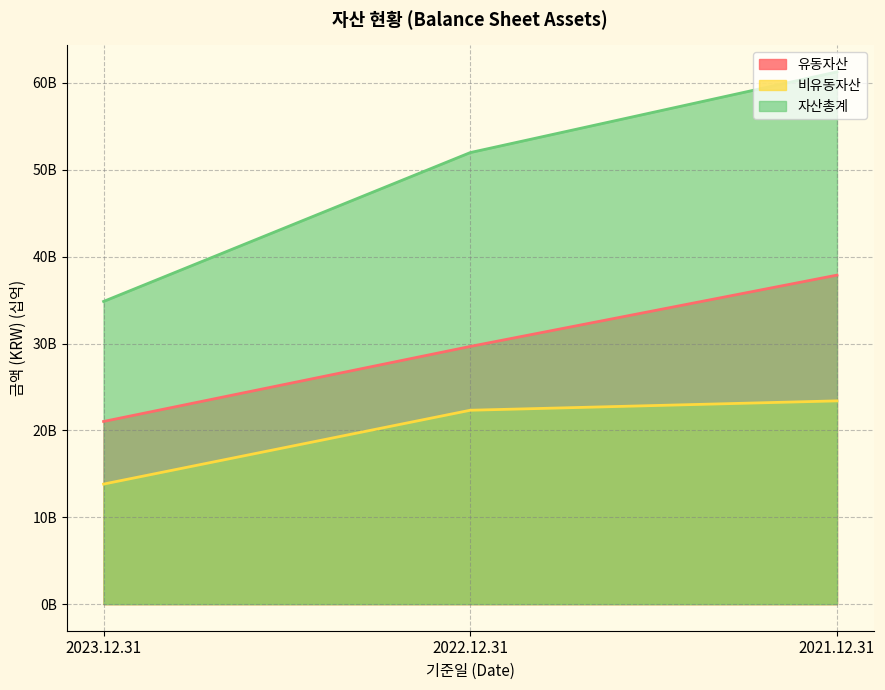

The value of 유동자산 at 2021.12.31 is 37.9. True or false?

True